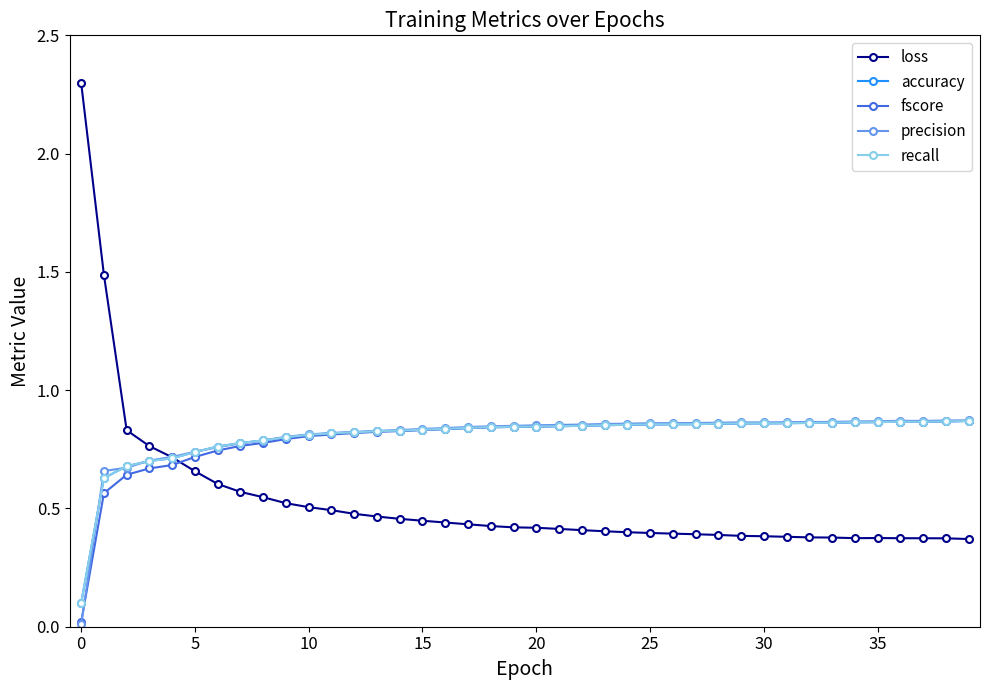

Does the chart have visible grid lines?

No